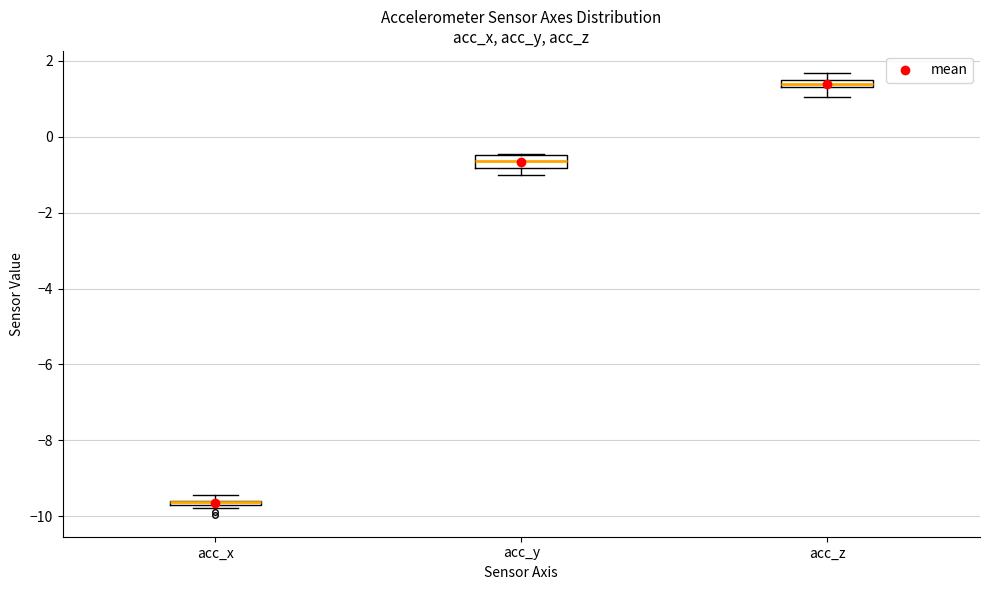

Where is the upper edge of the box for acc_x on the y-axis? The values are not printed on the chart, so give them approximately, as read against the axis.

-9.6